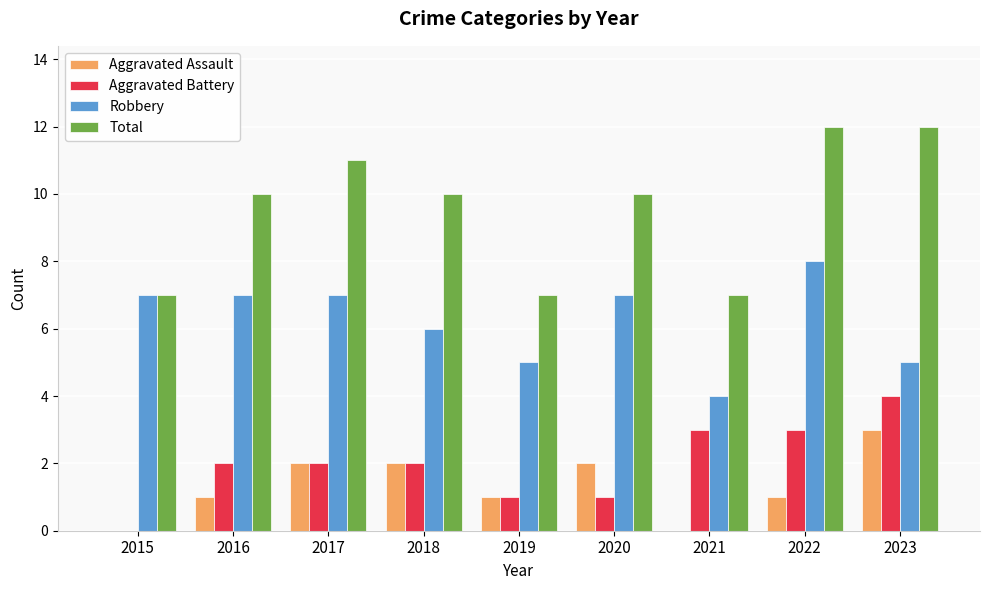

What is the maximum value shown in the chart?

12